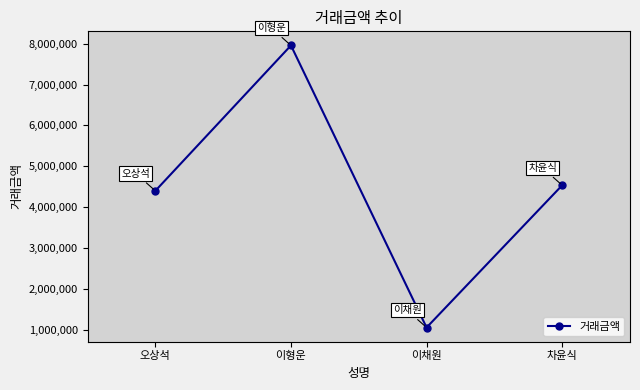

Rank the categories by value from highest to lowest.

이형운, 차윤식, 오상석, 이채원